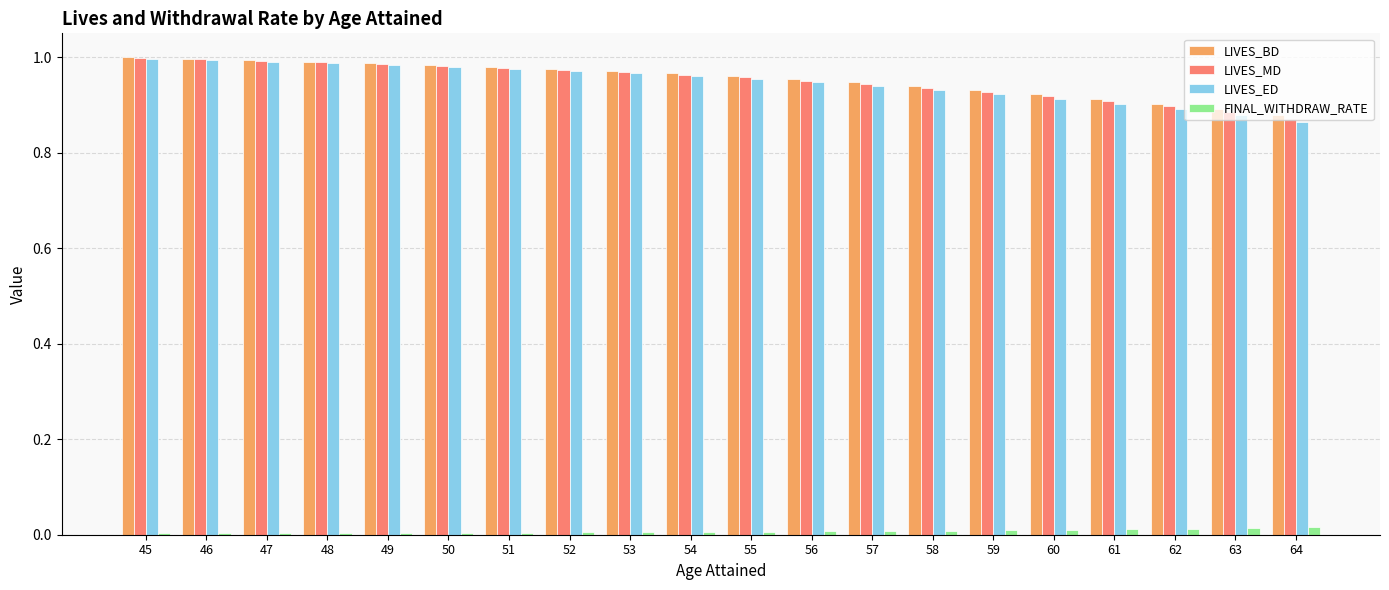

Which series has the largest range (max minus min)?

LIVES_ED